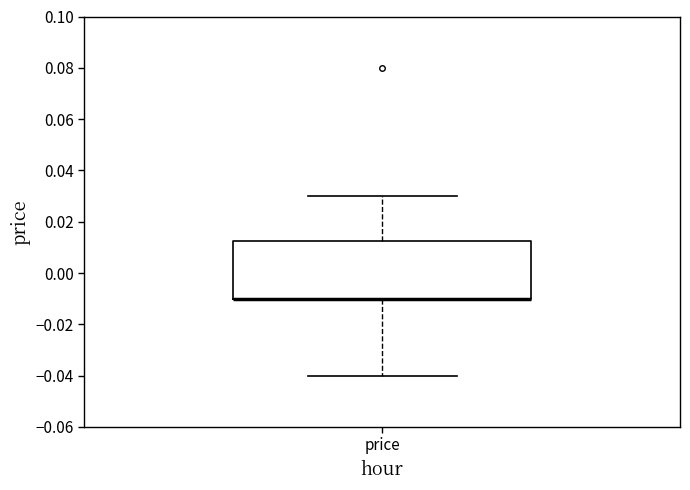

Where does the upper whisker of the box for price end on the y-axis? The values are not printed on the chart, so give them approximately, as read against the axis.

0.030